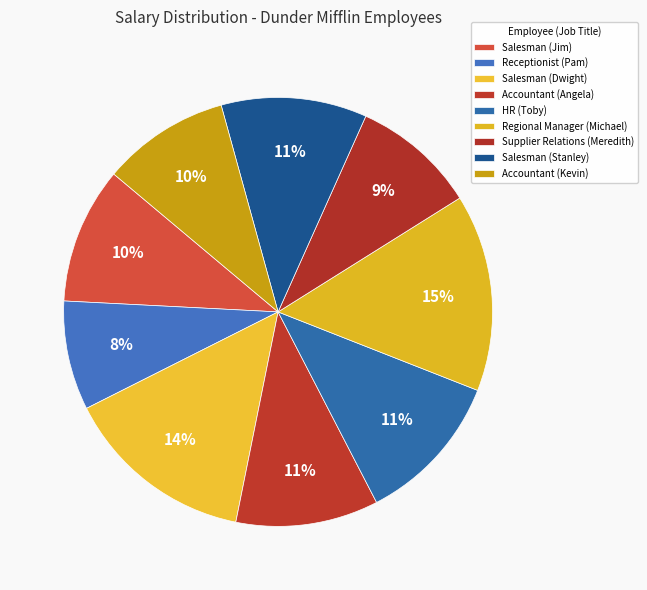

What is the total percentage of HR (Toby) and Supplier Relations (Meredith)?

20.8%